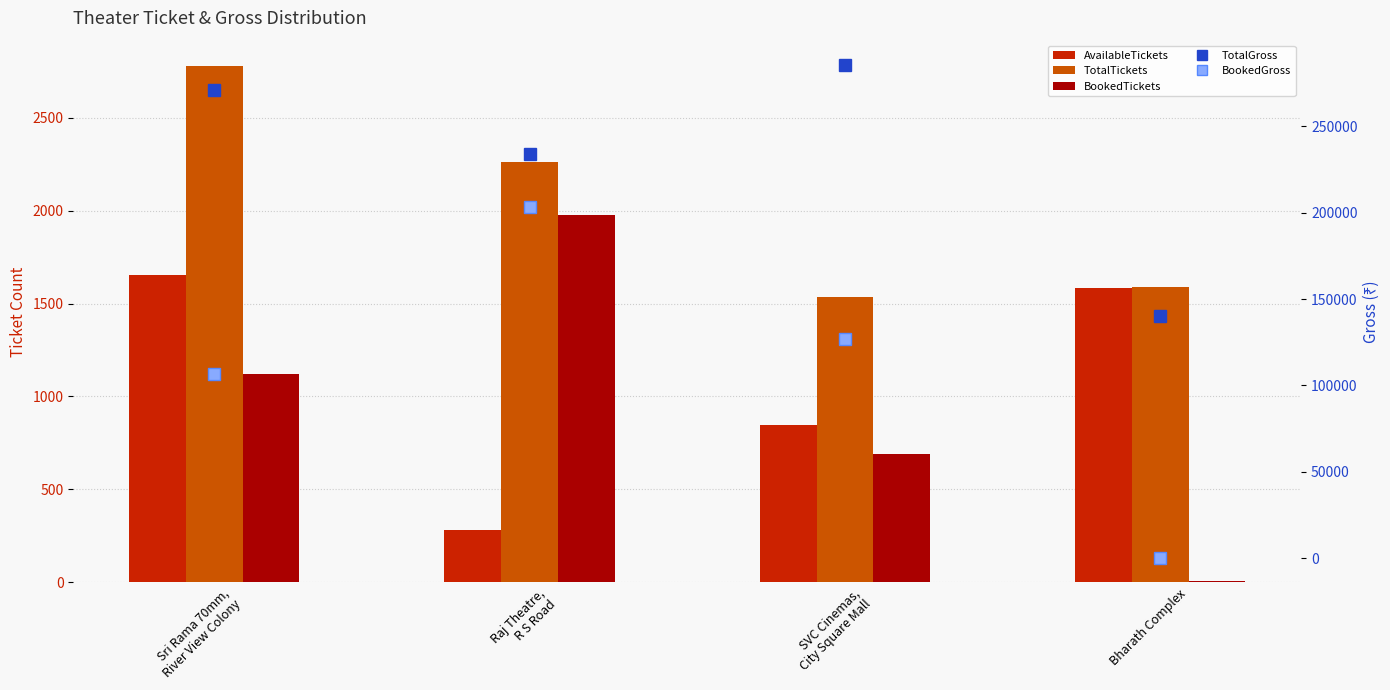

Which has a higher value, Bharath Complex or SVC Cinemas,
City Square Mall?

Bharath Complex